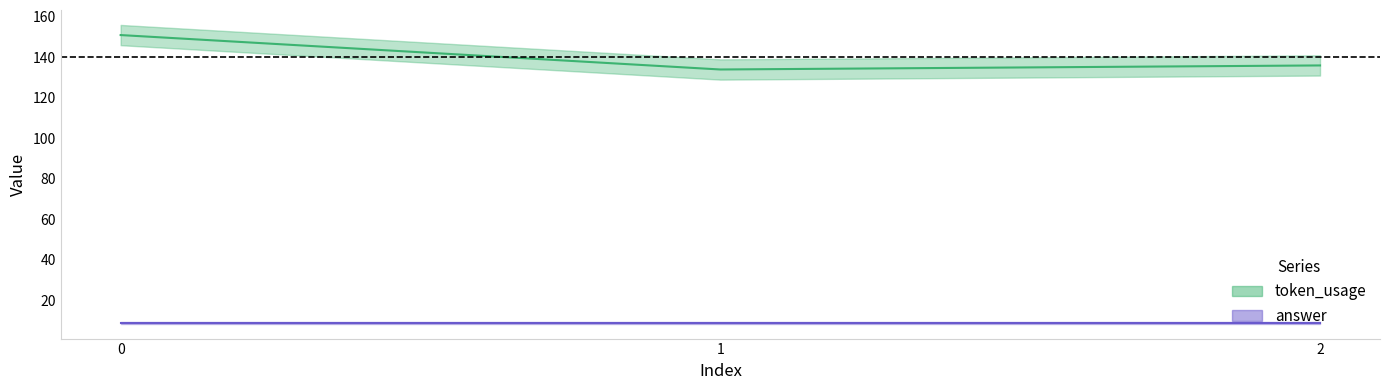

How many data points does each series have?

3